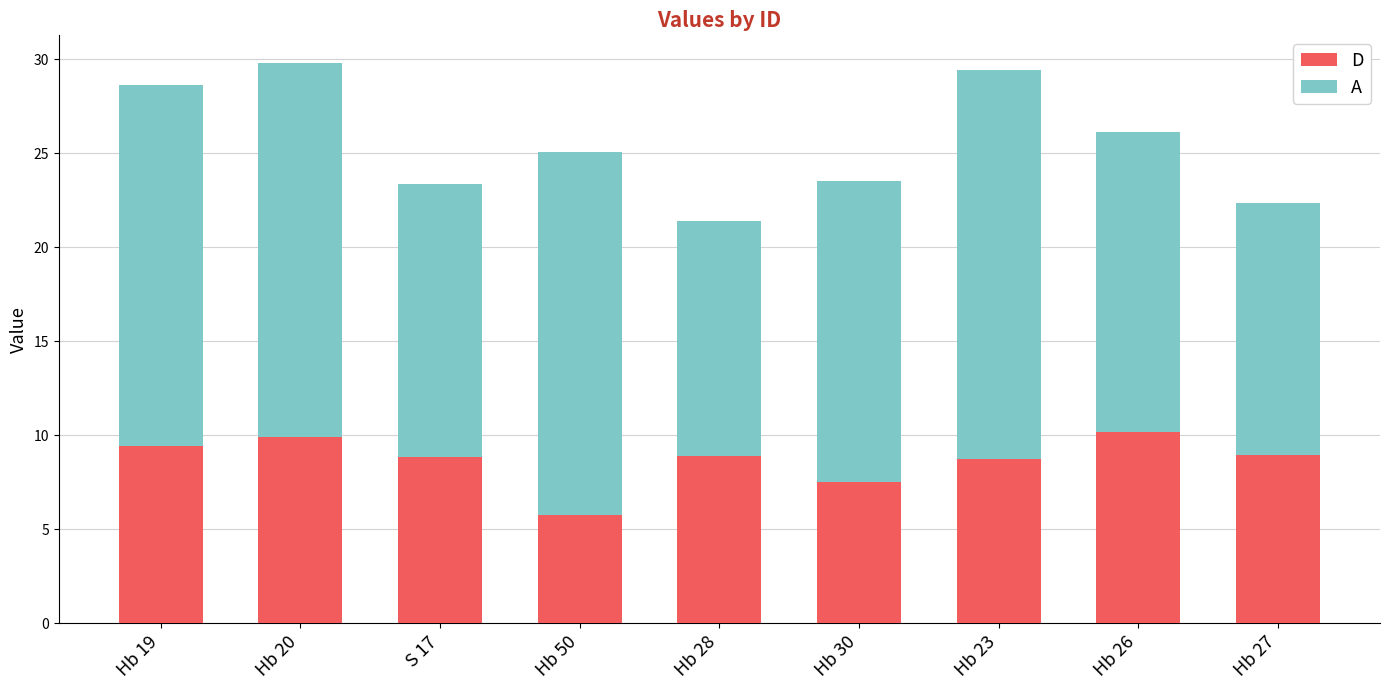

What is the total value across all series at Hb 20?

29.8